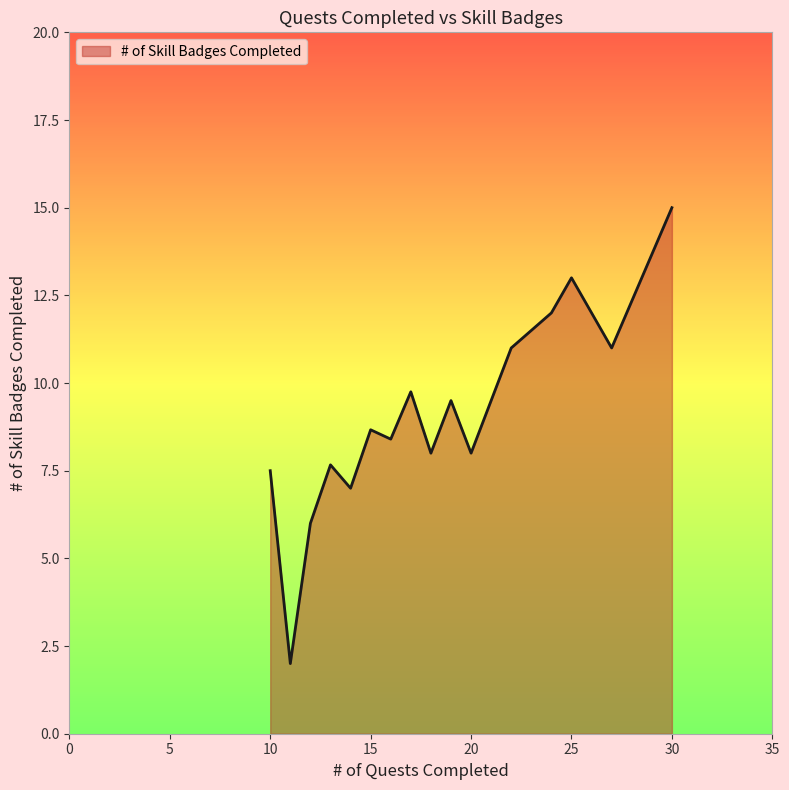

What is the greatest value displayed?

15.0